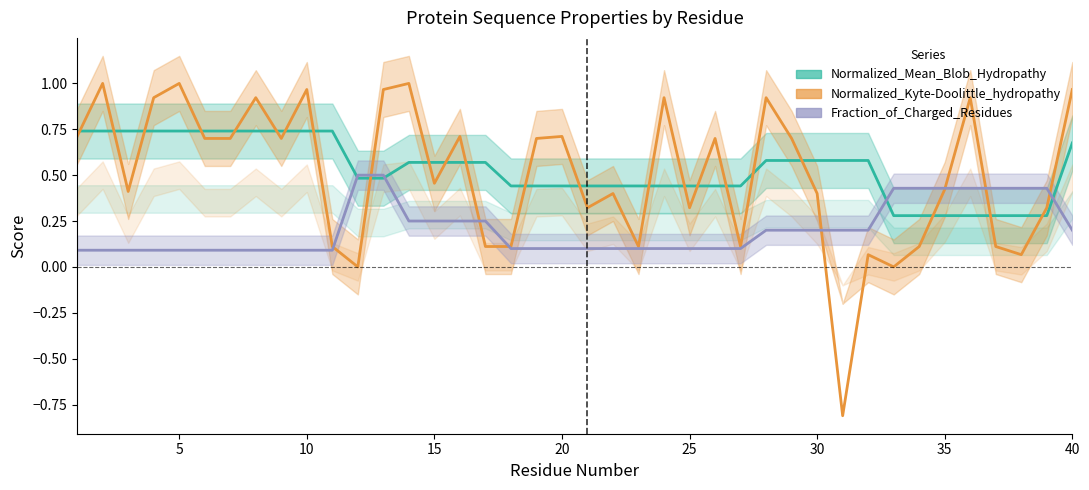

The Fraction_of_Charged_Residues series shows 0.3 at 12. True or false?

False